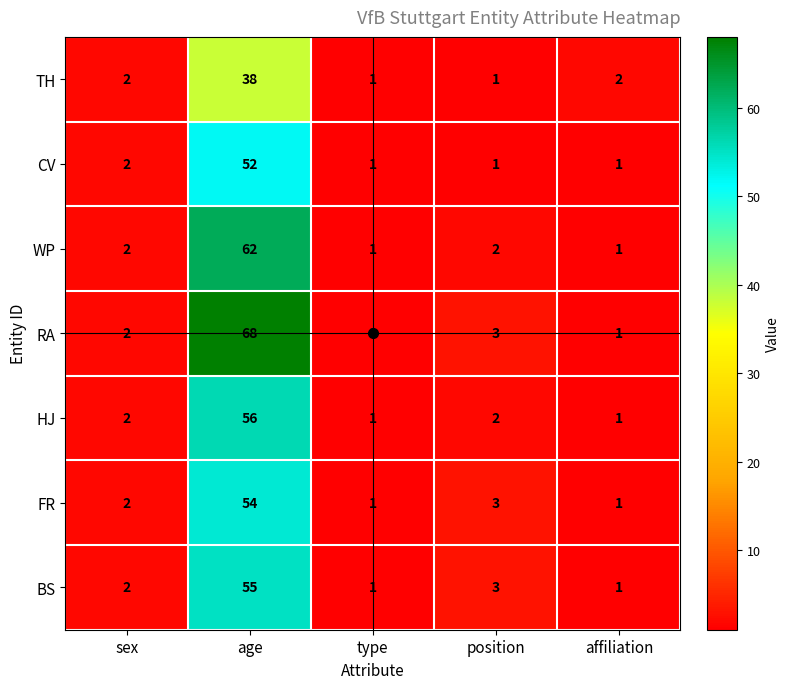

The RA series shows 68 at age. True or false?

True